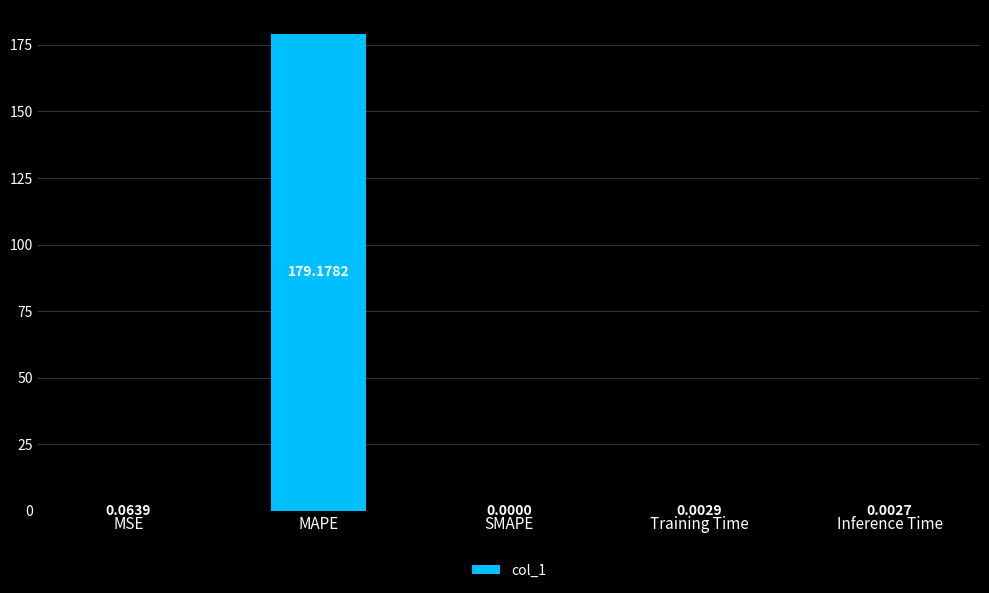

The value at Inference Time is 0.0. True or false?

True